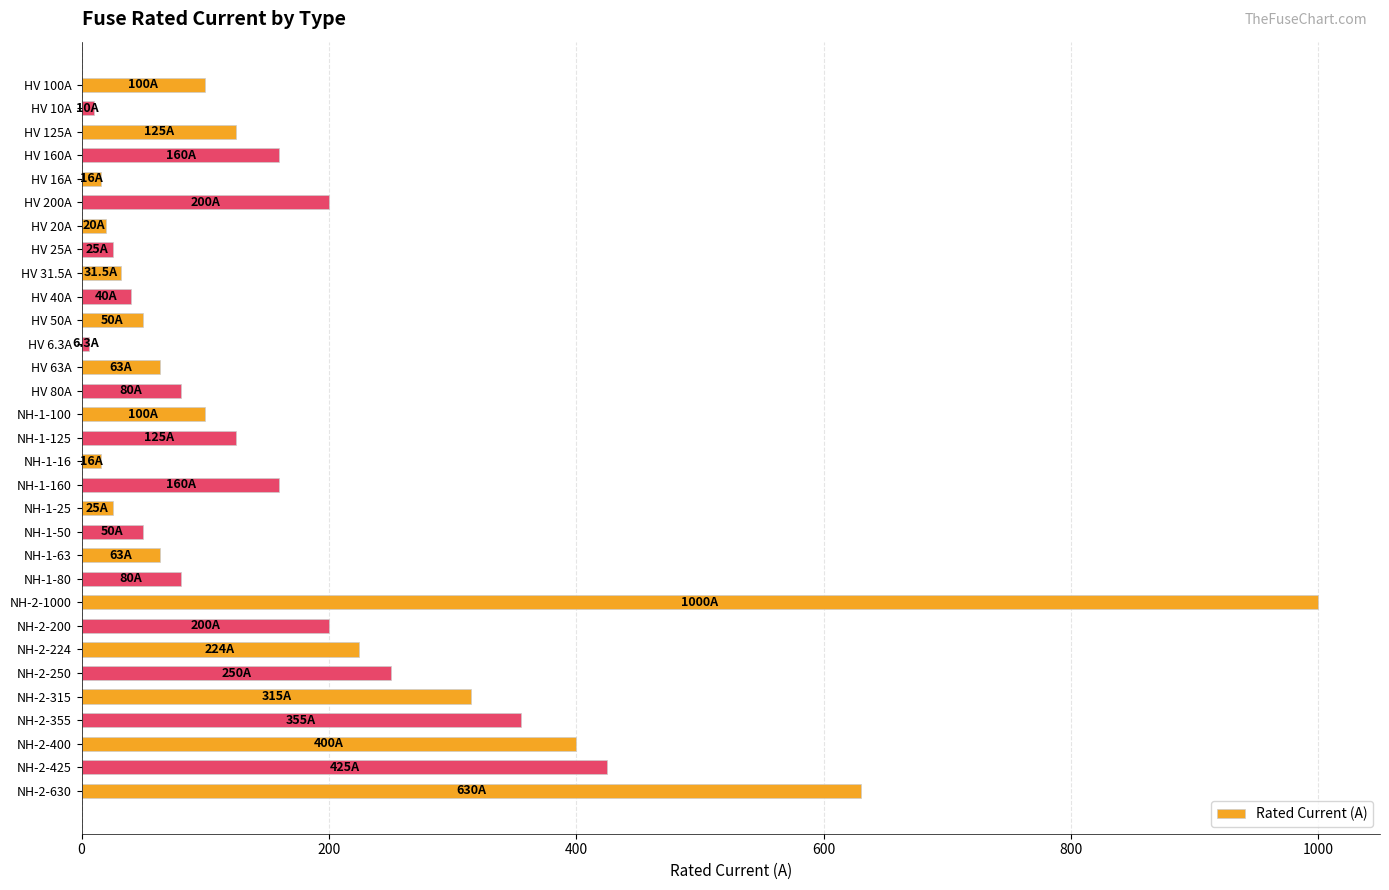

What is the greatest value displayed?

1000.0